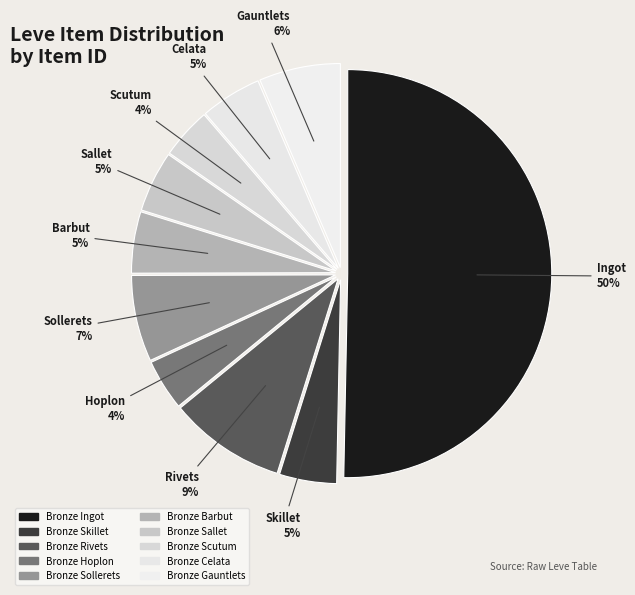

Rank the categories by value from highest to lowest.

Bronze Ingot, Bronze Rivets, Bronze Sollerets, Bronze Gauntlets, Bronze Barbut, Bronze Celata, Bronze Sallet, Bronze Skillet, Bronze Scutum, Bronze Hoplon